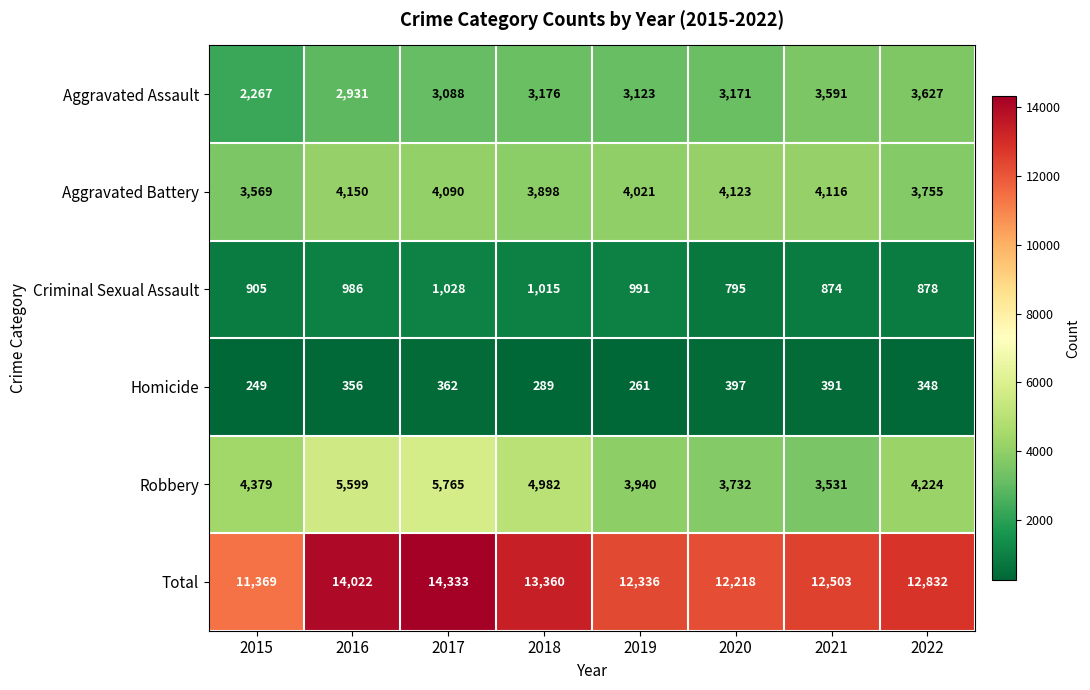

The value of Homicide at 2017 is 362. True or false?

True